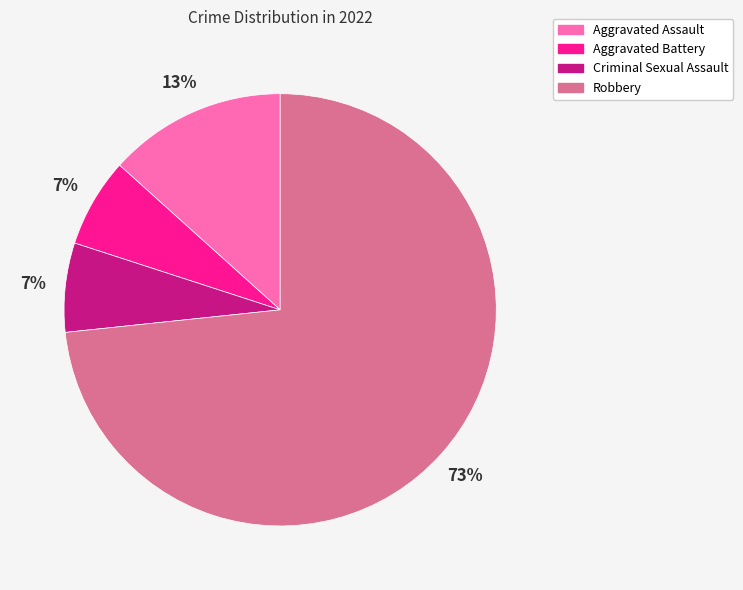

How many slices are in this pie chart?

4